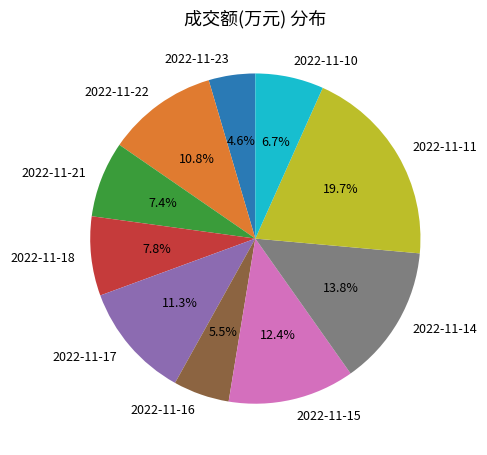

Between 2022-11-23 and 2022-11-14, which is larger?

2022-11-14